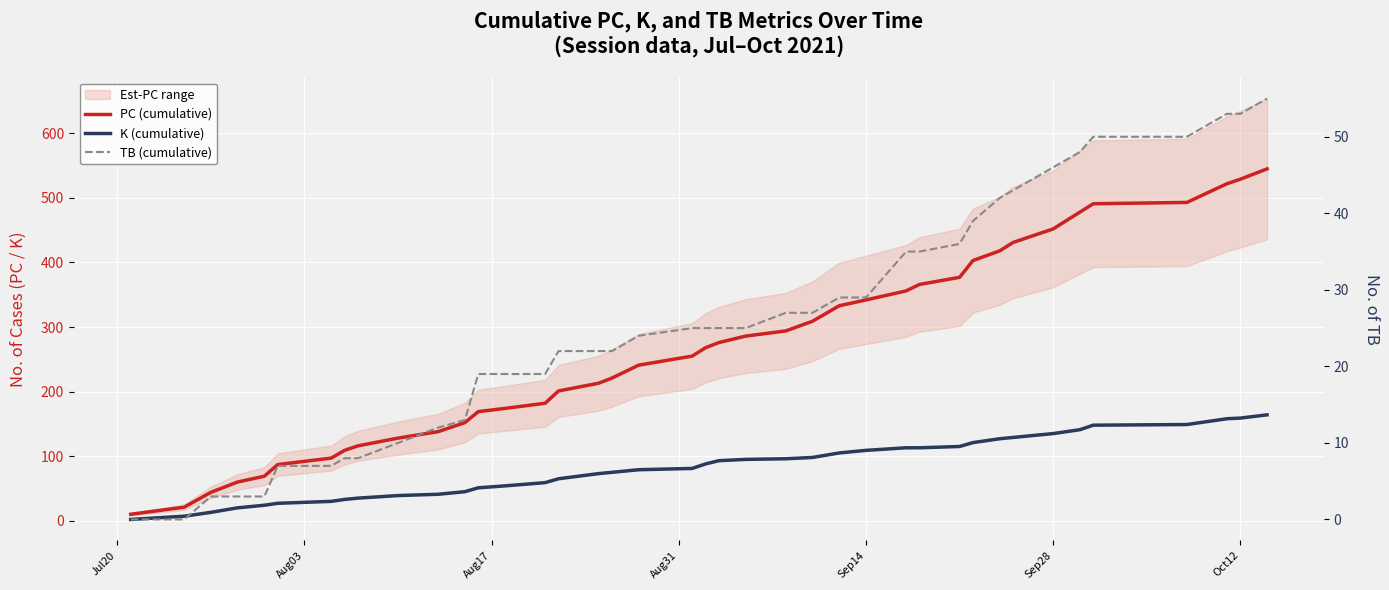

Is it true that TB (cumulative) equals 2 at Oct12?

False